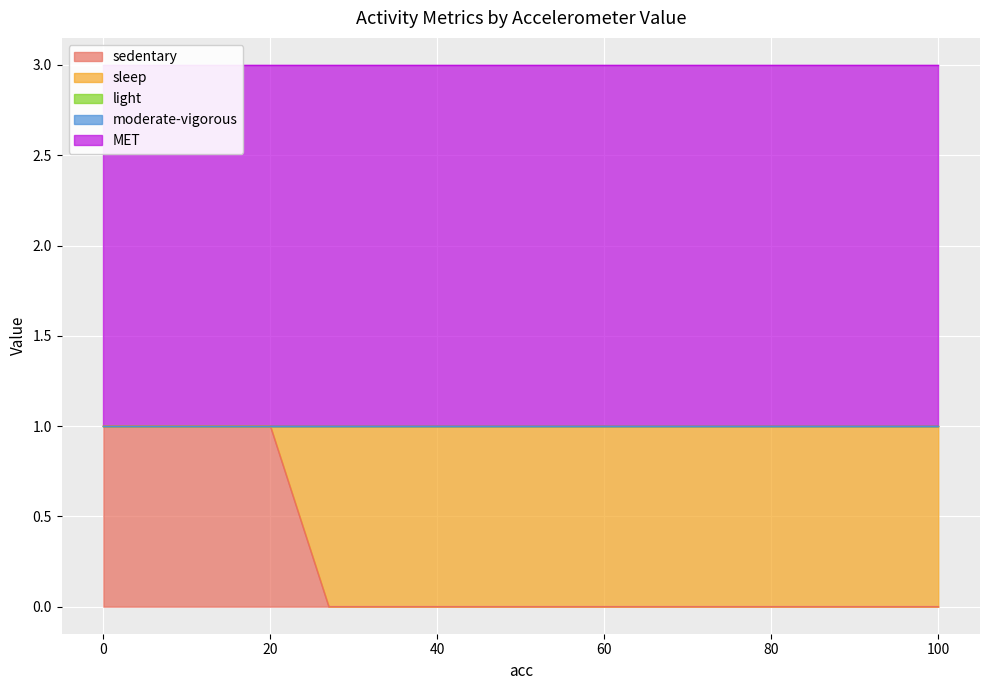

Is it true that MET equals 2 at 61?

True